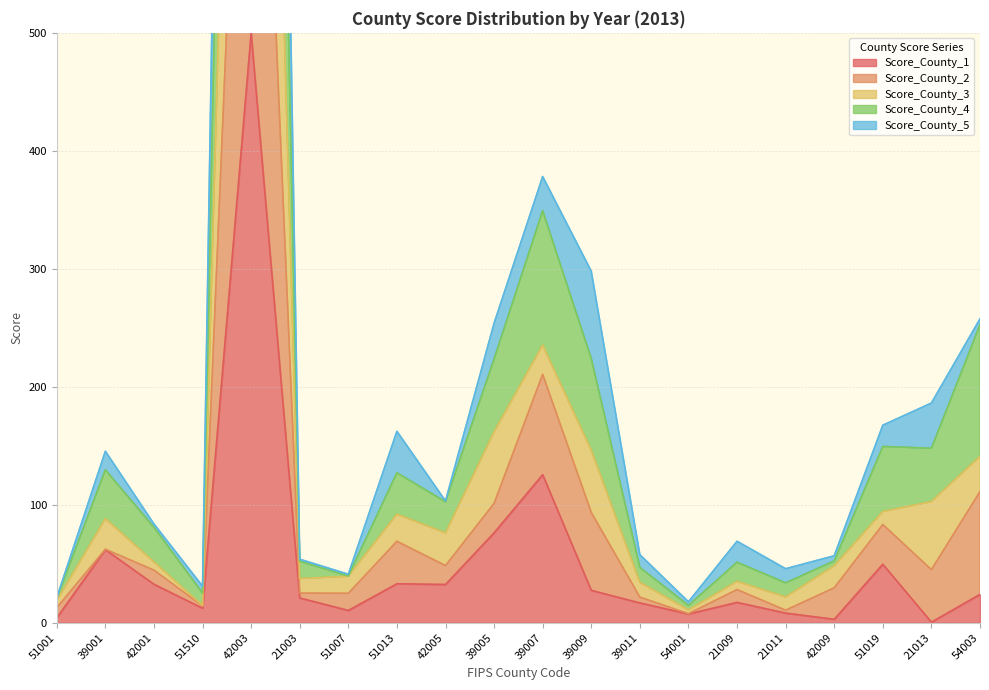

What position from the left is 21009?

15